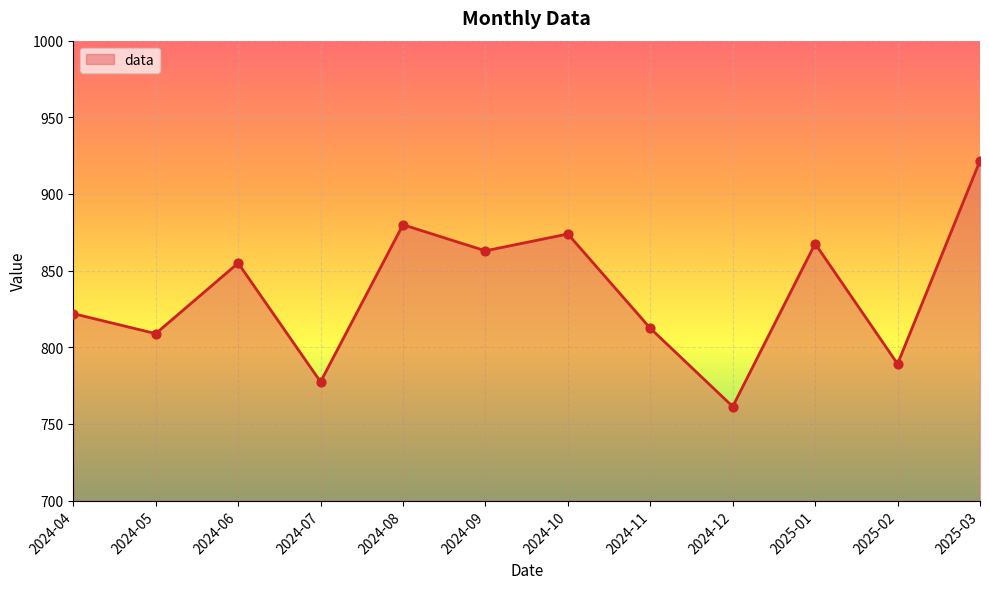

What is the ratio of the value at 2024-09 to the value at 2025-03?

0.9